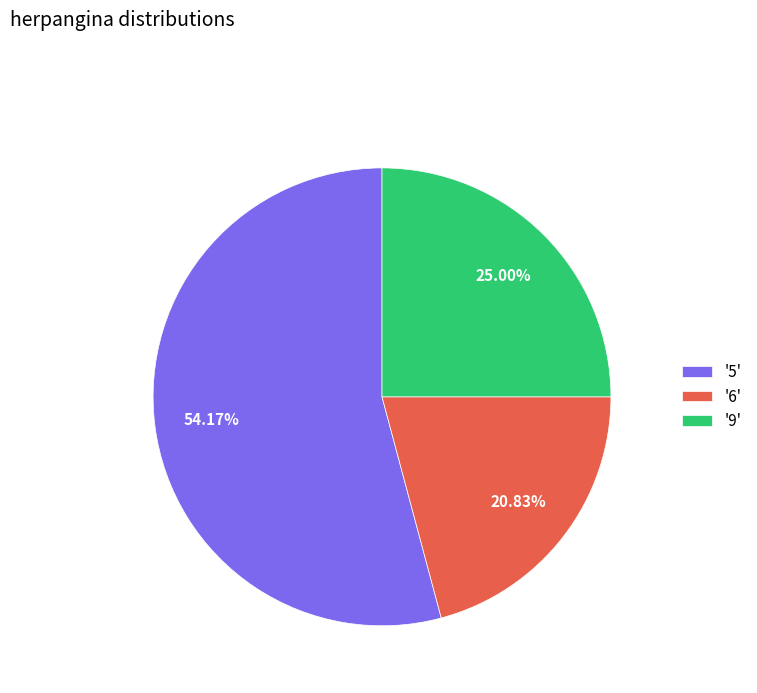

Which category has the biggest portion of the pie?

'5'